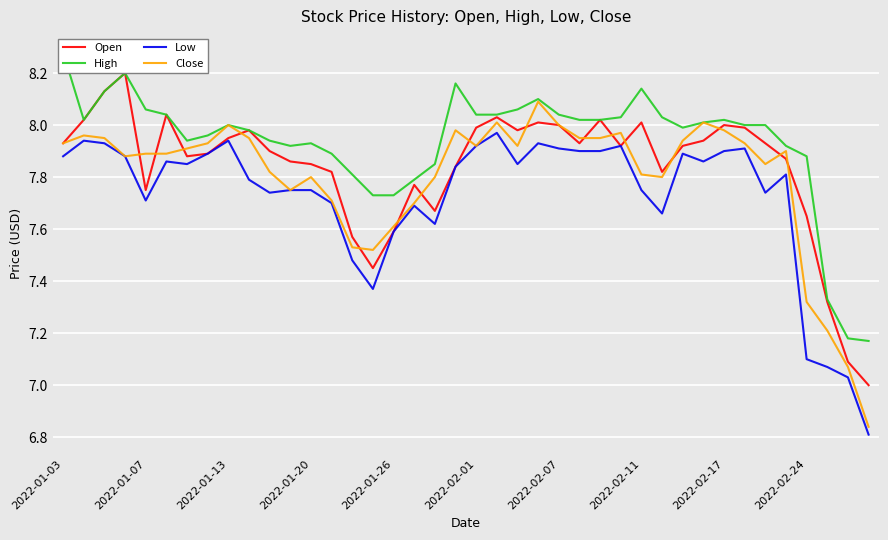

What is the highest value of the Close series?

8.1